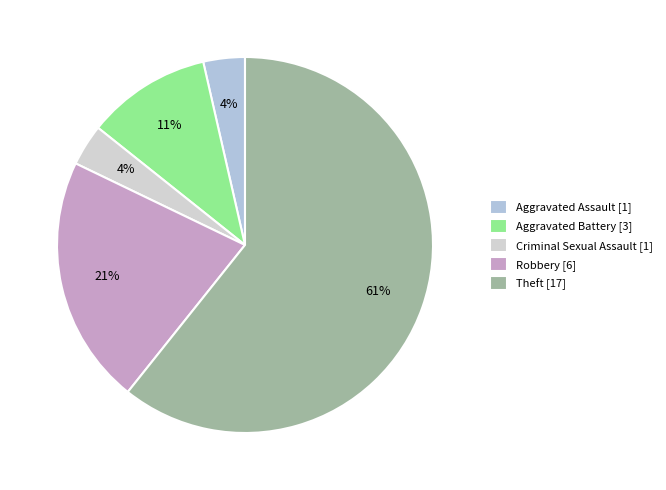

Count the number of slices in the pie.

5